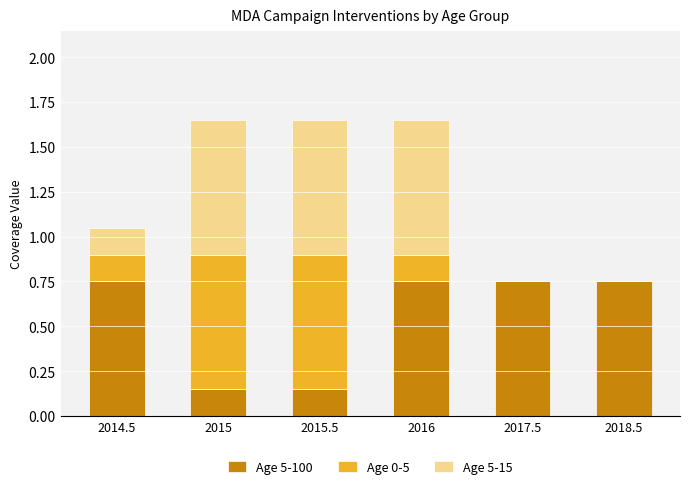

What is the sum of all Age 5-100 values?

3.3